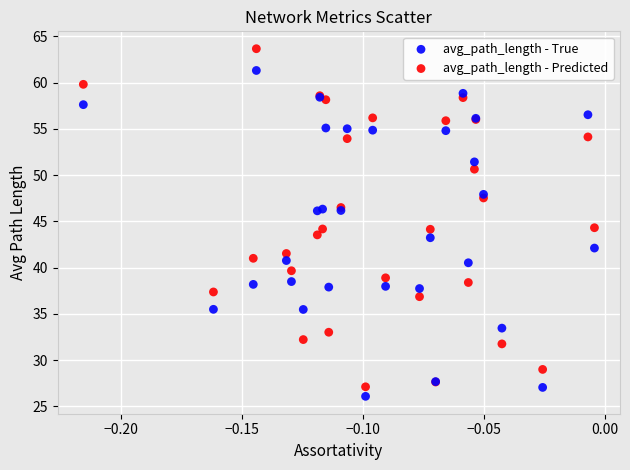

Which series has the largest Y range (max minus min)?

avg_path_length - Predicted